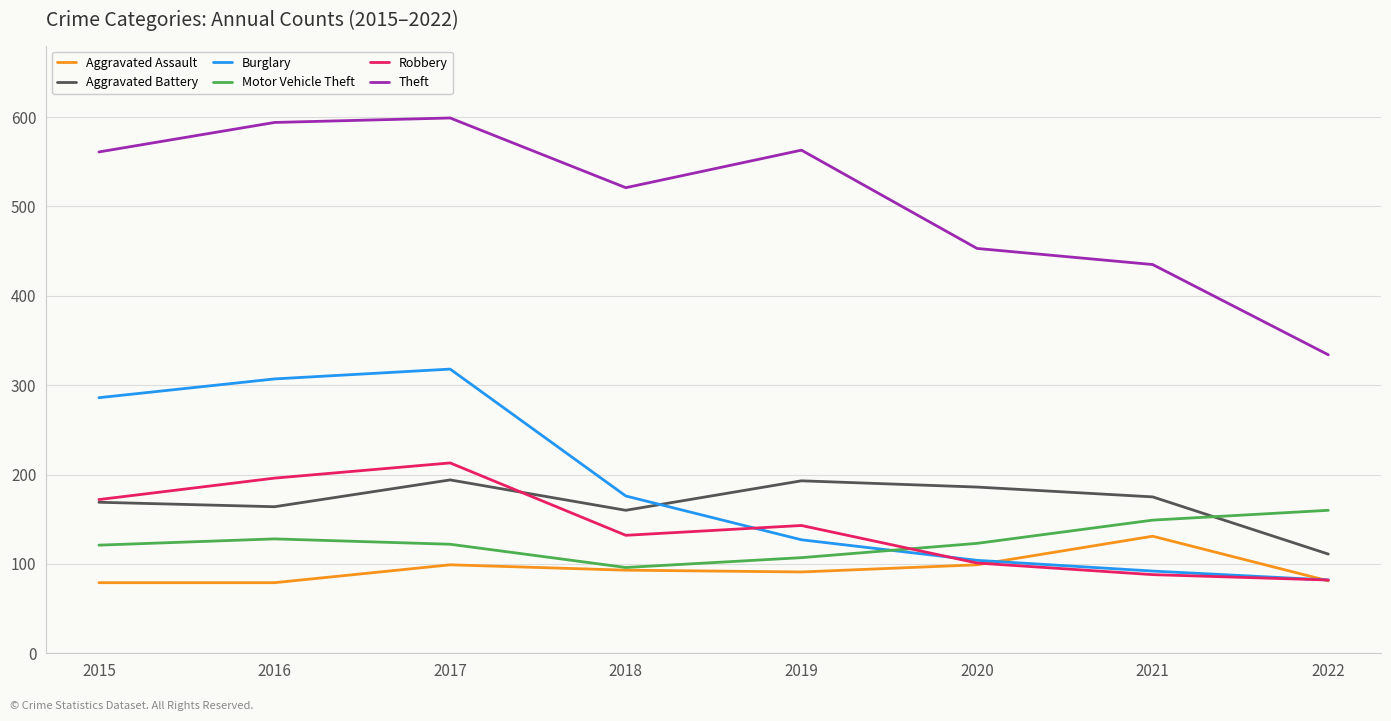

The value of Aggravated Assault at 2016 is 79. True or false?

True